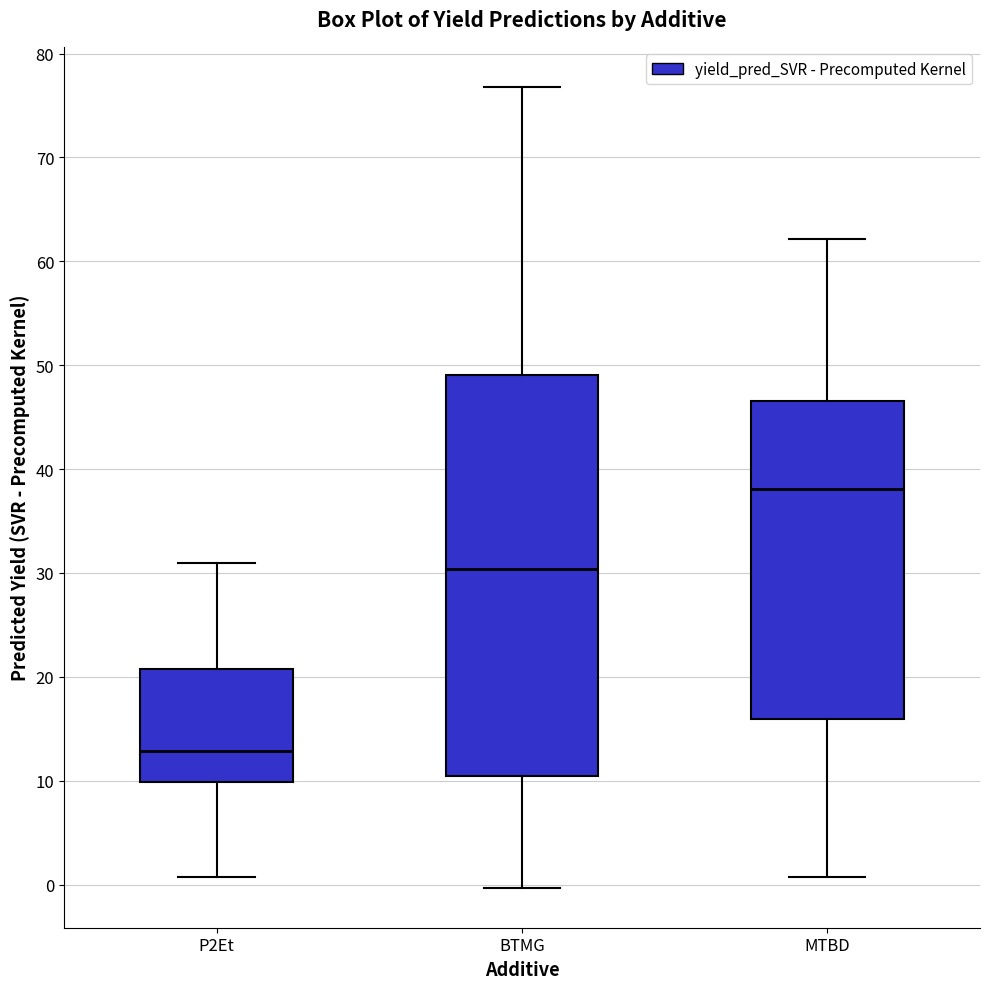

Comparing the boxes themselves (not the whiskers), which one is the tallest?

BTMG